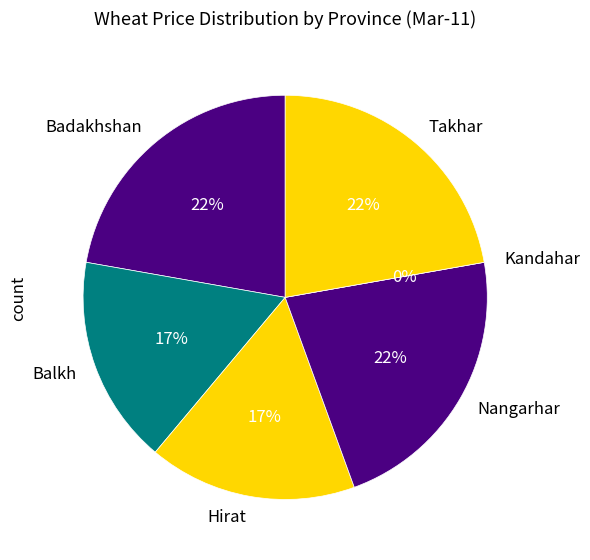

True or false: Badakhshan accounts for 37% of the total.

False